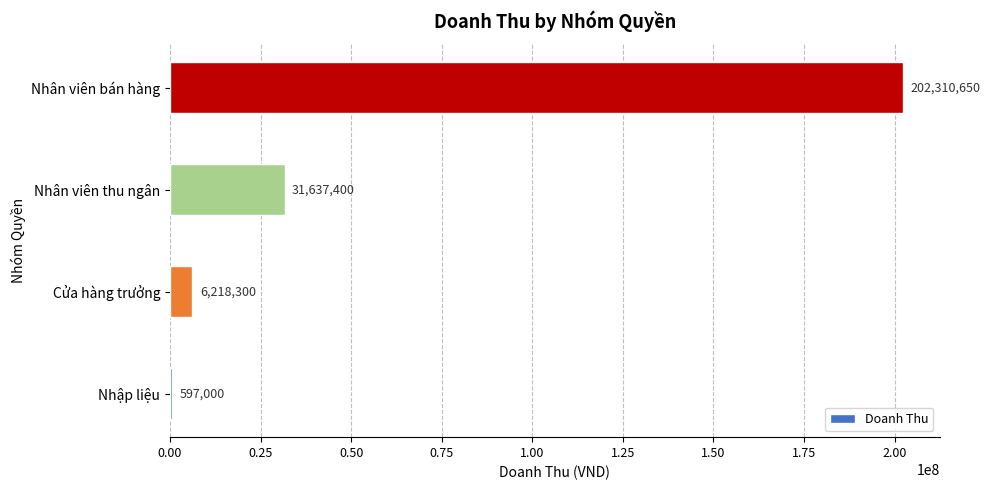

Are the bars horizontal?

Yes